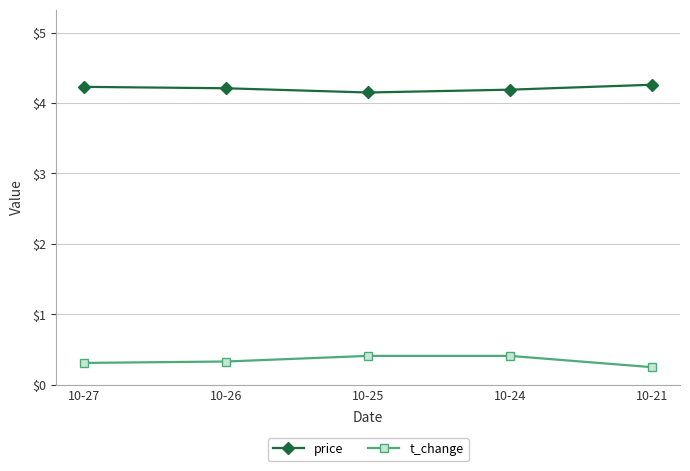

What is the difference between the maximum and minimum values in the t_change series?

0.2